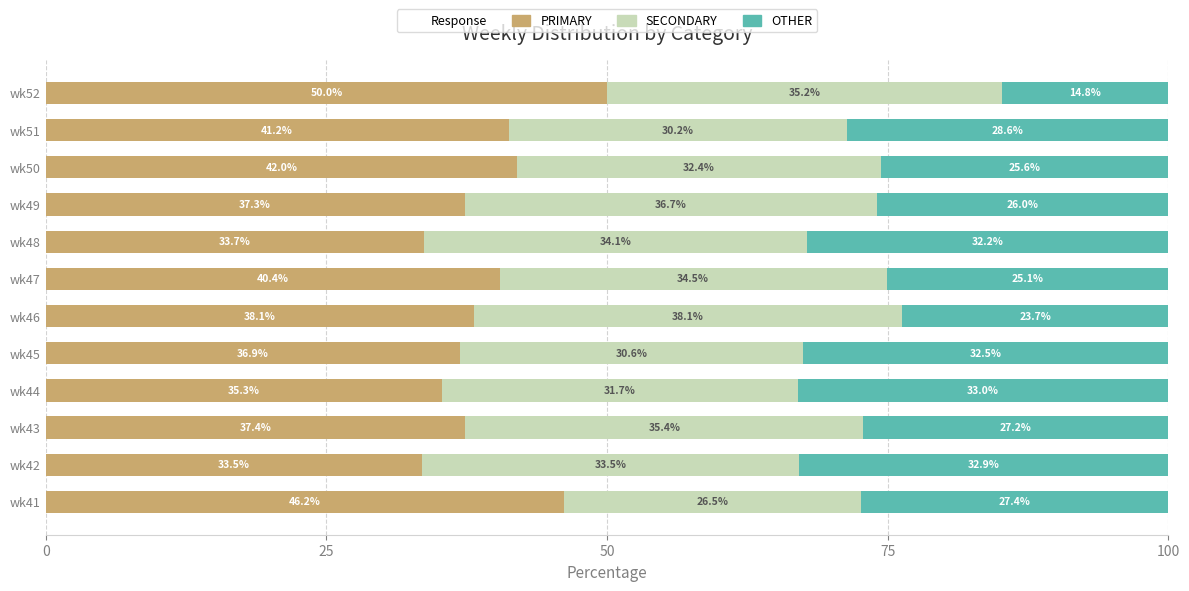

What is the average value of the PRIMARY series?

39.3